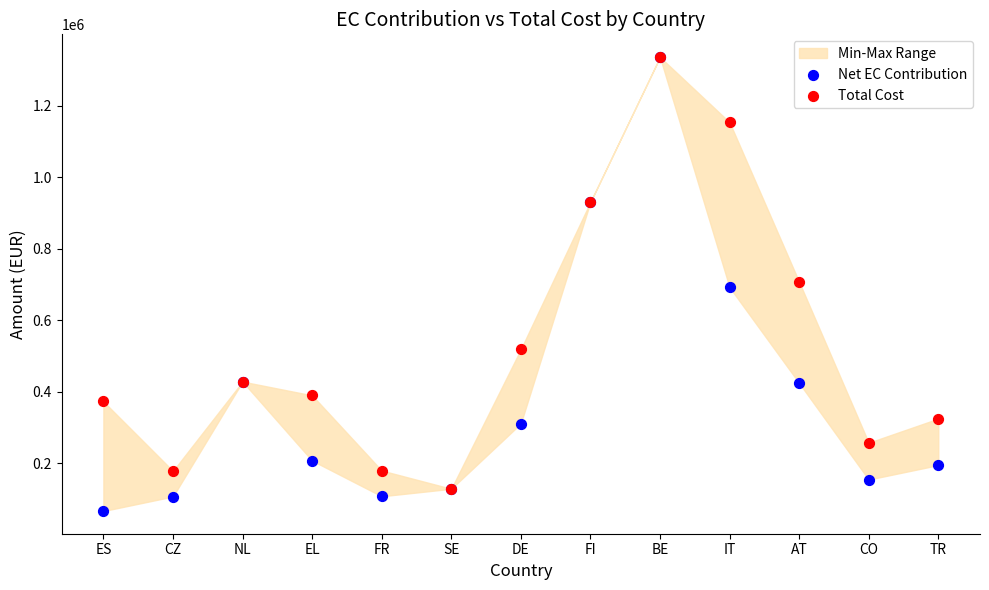

In the Total Cost series, what Y value is closest to 732421?

707480.0